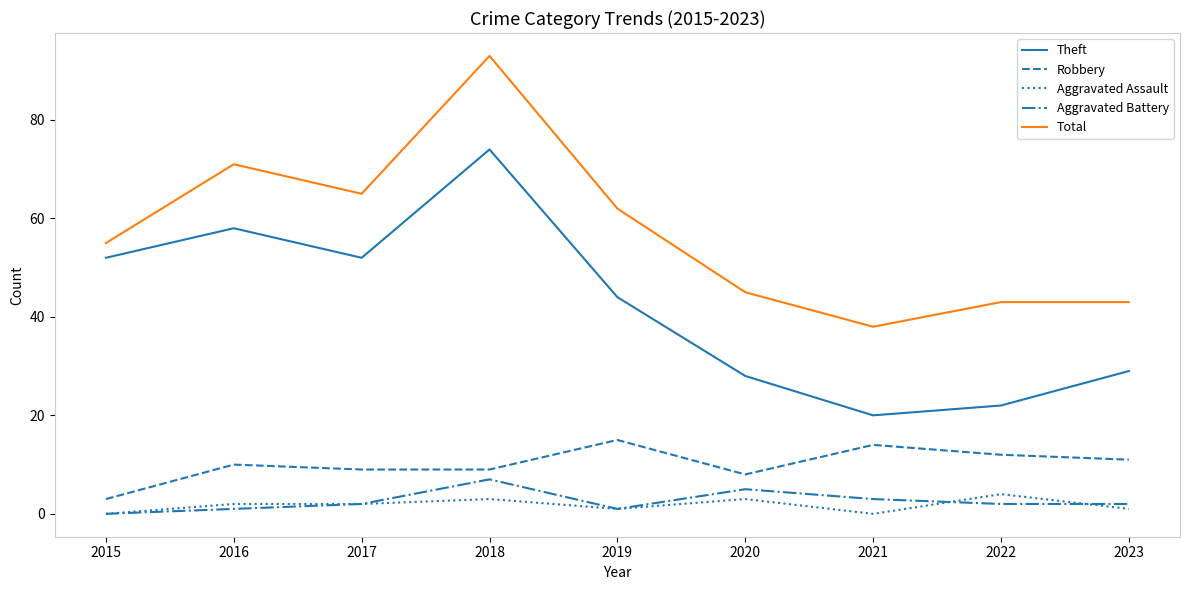

Where is the first local minimum for Aggravated Battery?

2019